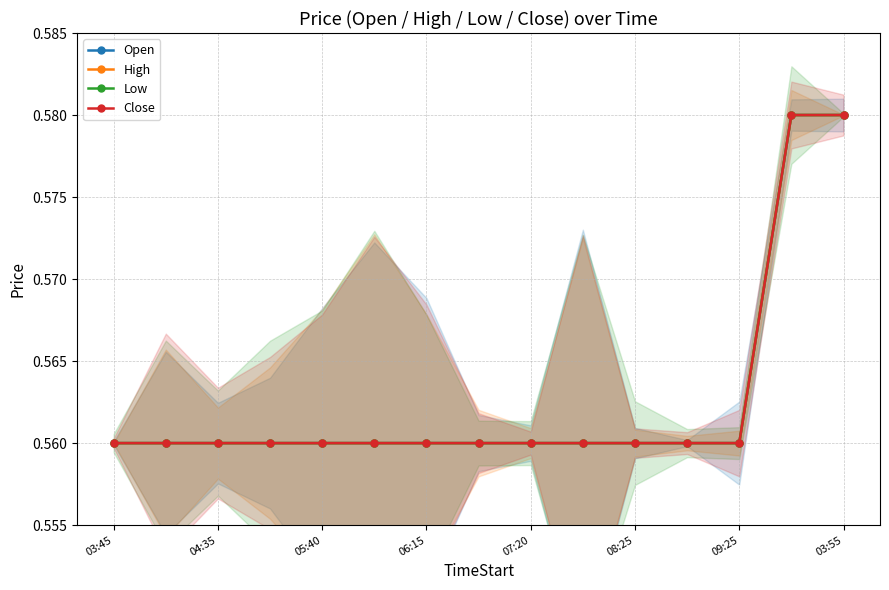

True or false: Close and Low intersect in this chart.

False